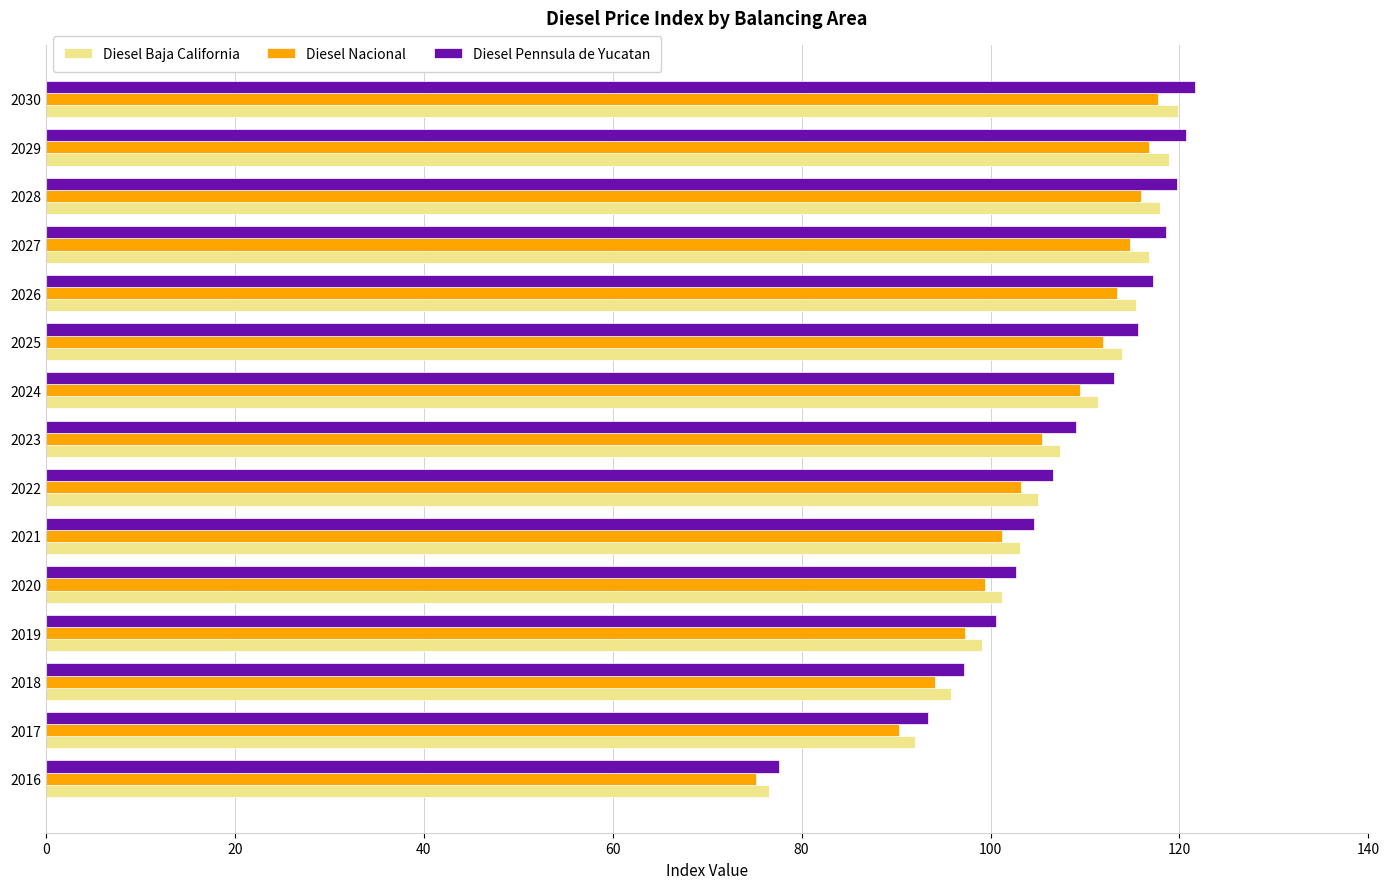

Which series has the widest spread of values?

Diesel Pennsula de Yucatan